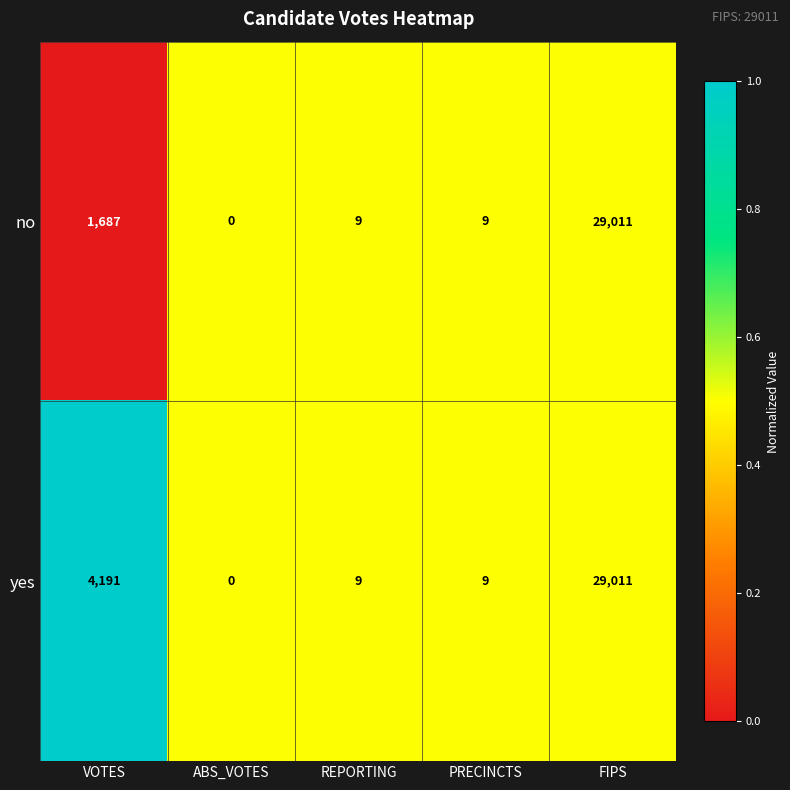

At which category is the sum across all series the highest?

FIPS